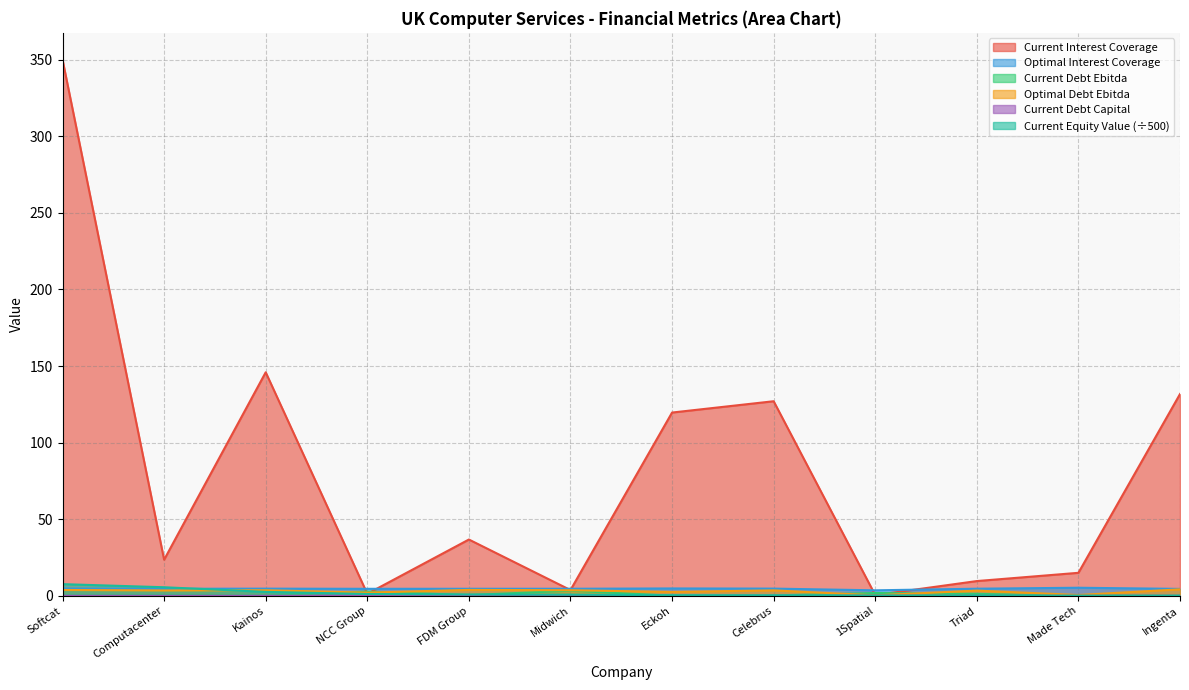

Between Made Tech and Eckoh, which is larger?

Eckoh